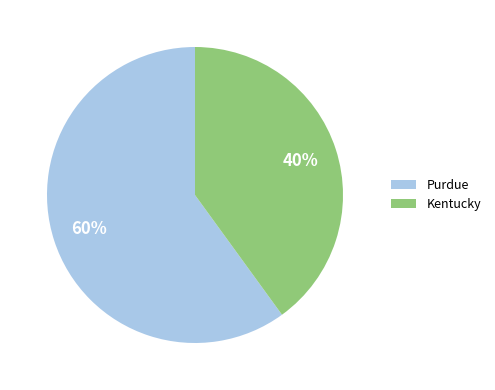

To the nearest percent, what is the difference between the largest and smallest slice percentages?

20%